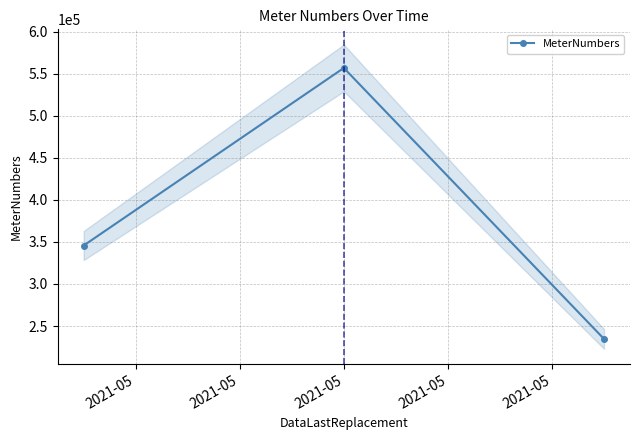

What is the value of the MeterNumbers point at the 2nd from the left?

556788